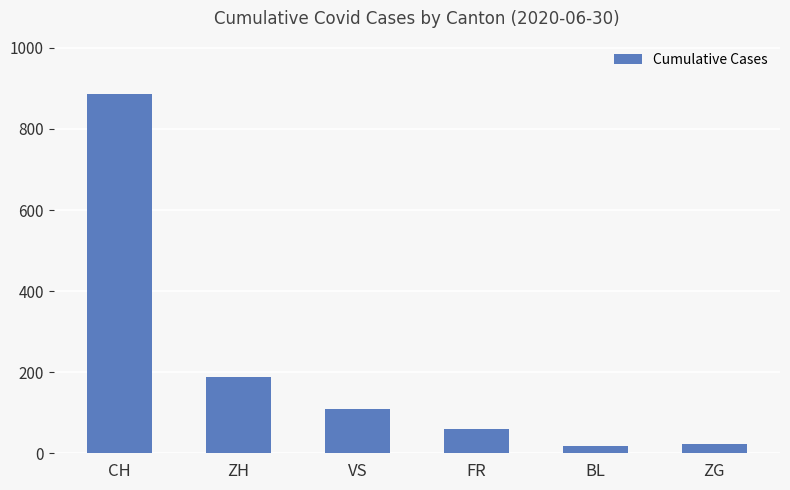

What is the value of the 5th bar from the left?

17